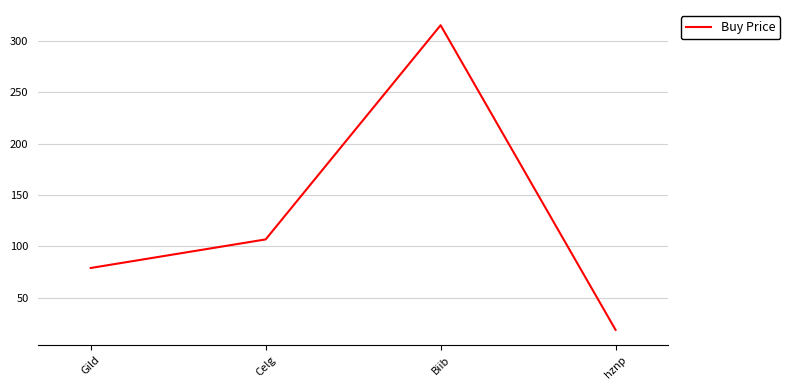

List the labels in order of value, smallest first.

hznp, Gild, Celg, Biib